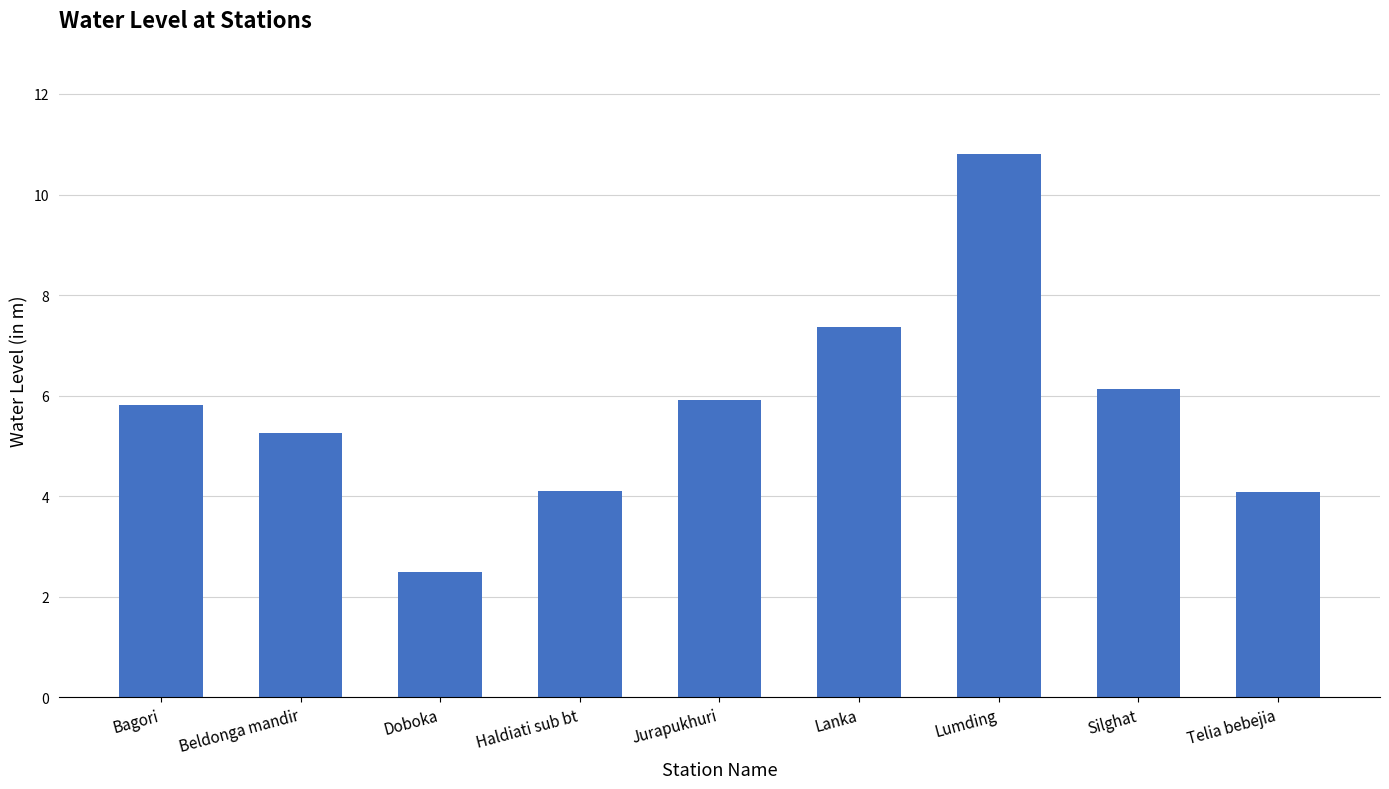

What is the difference between the second highest and minimum values?

4.9